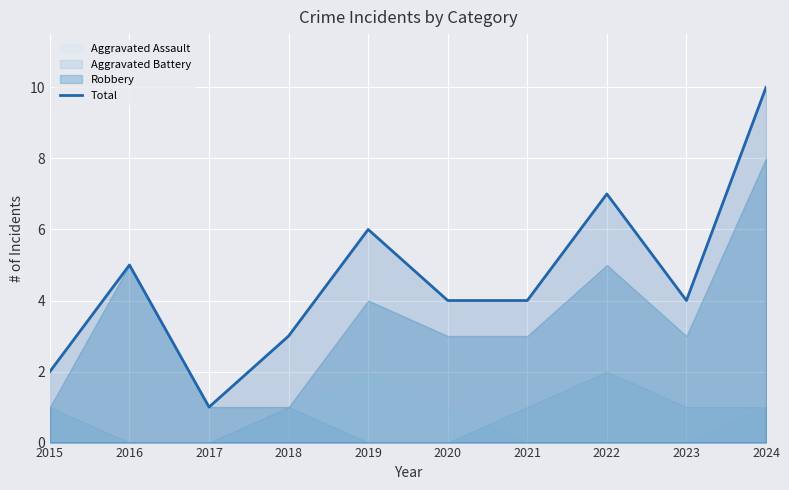

At which category does the chart reach its minimum across all series?

2017